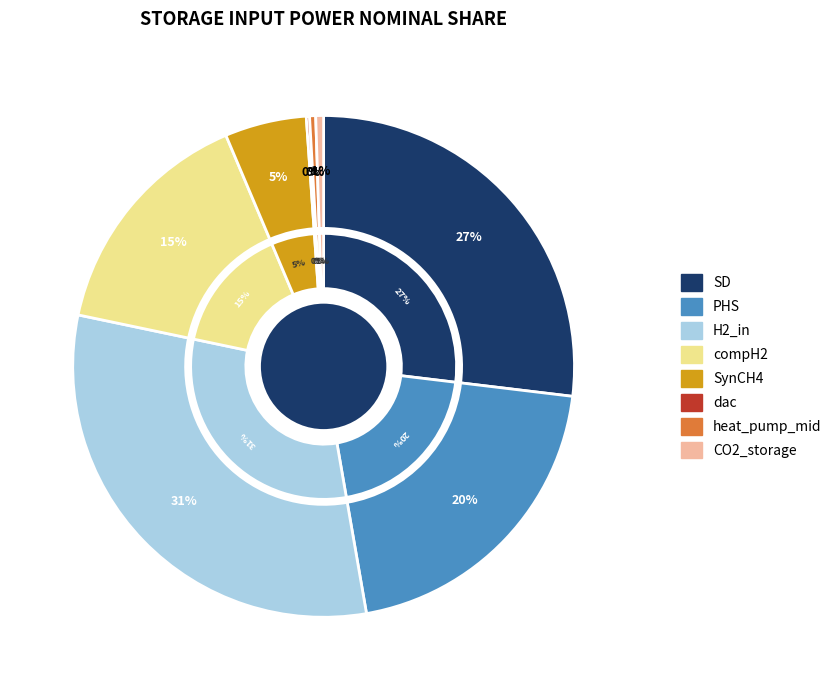

The PHS slice represents 20% of the pie. True or false?

True